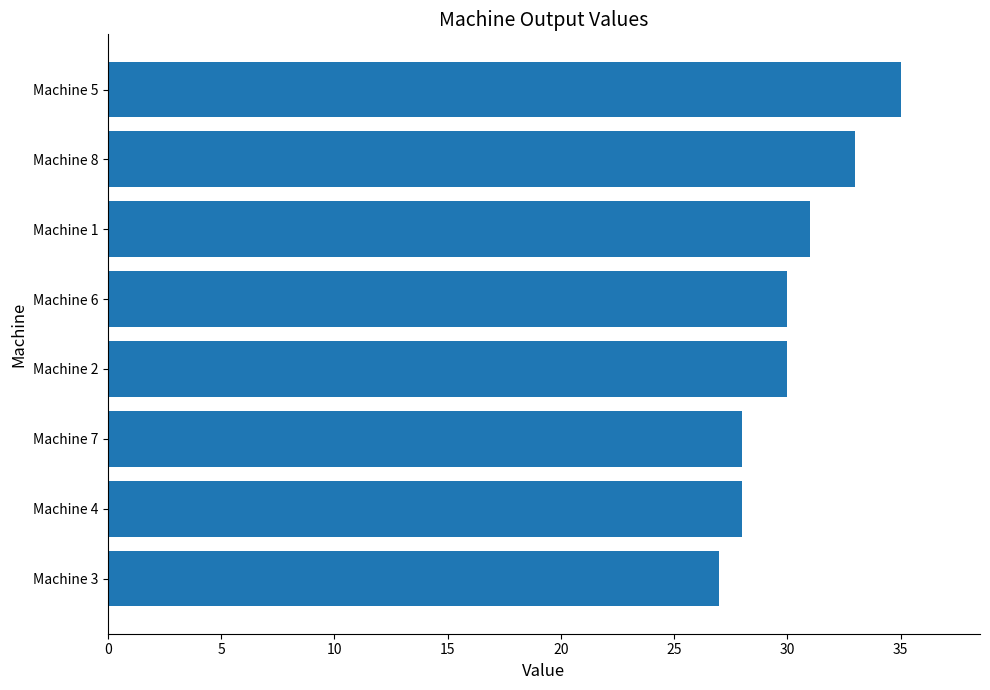

Are the bars grouped side by side (vs. stacked)?

No